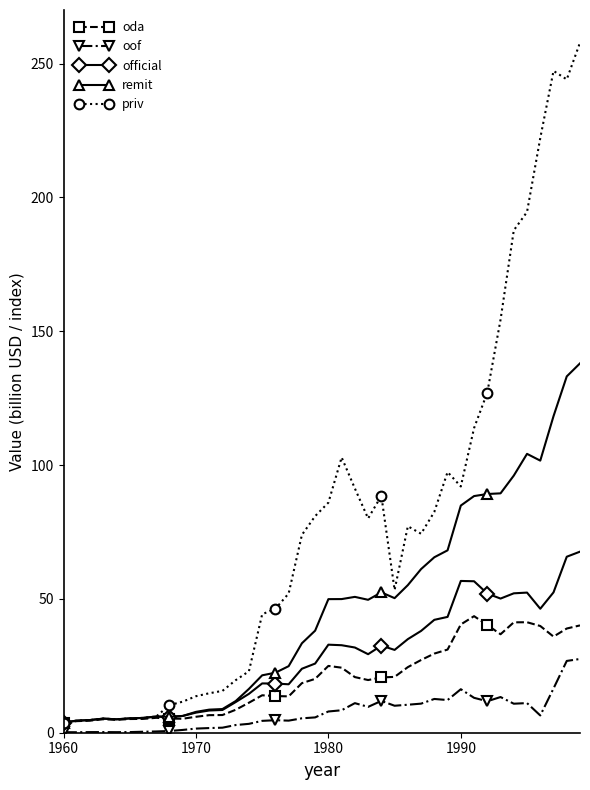

True or false: priv and oof intersect in this chart.

False